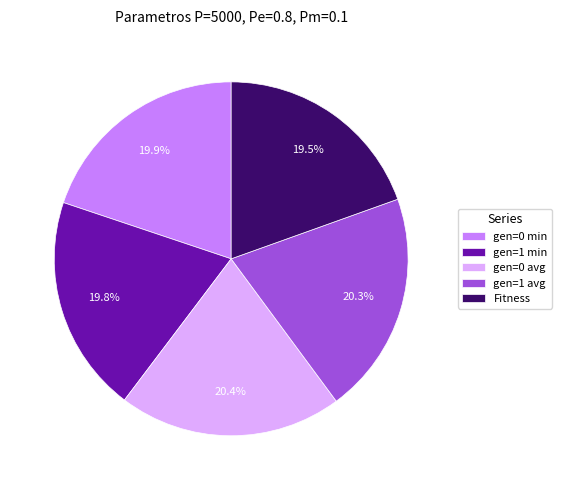

Between gen=0 avg and gen=1 min, which is larger?

gen=0 avg